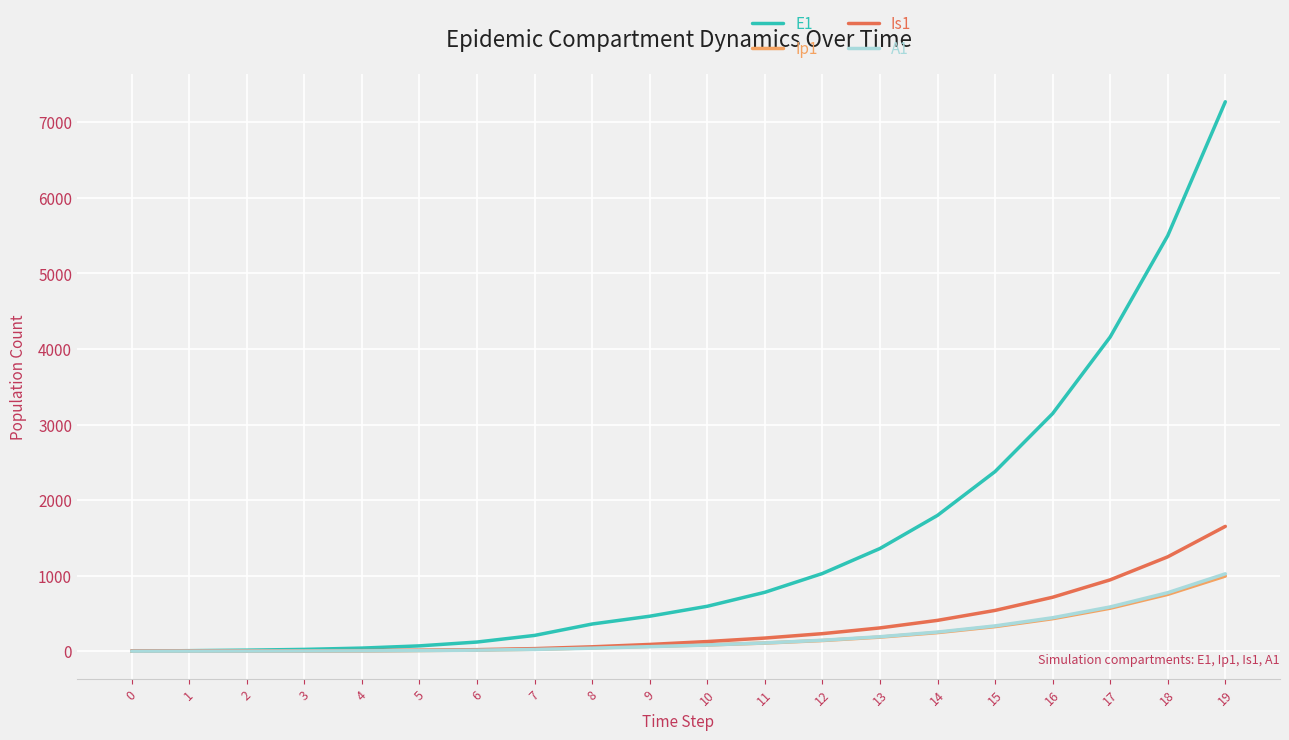

How many lines are shown in the chart?

4